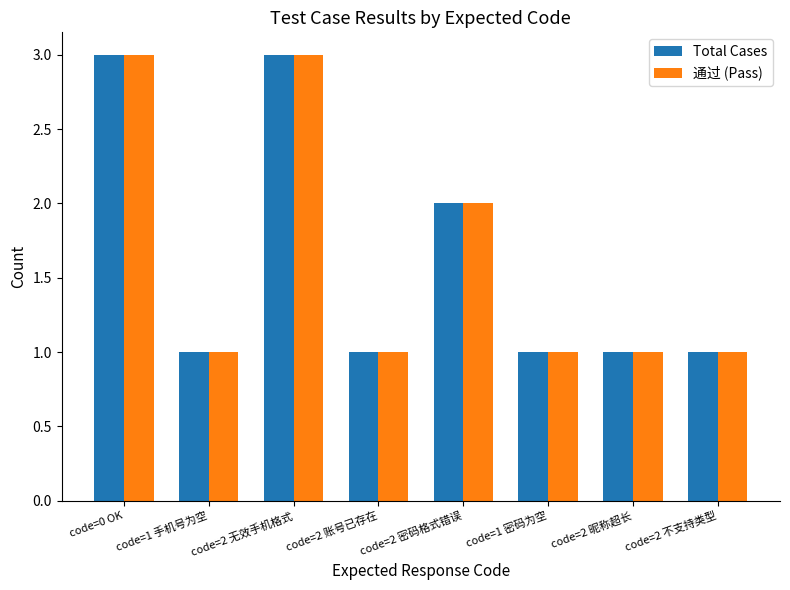

The 通过 (Pass) series shows 1 at code=1 手机号为空. True or false?

True